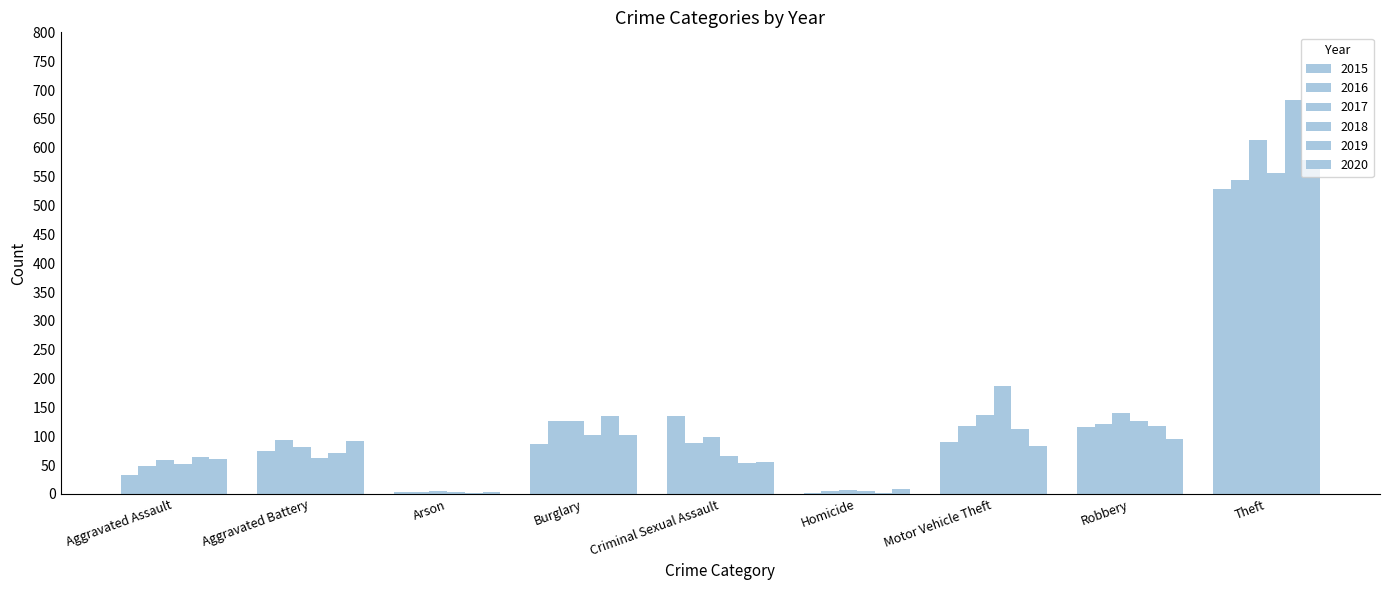

How many data points does each series have?

9